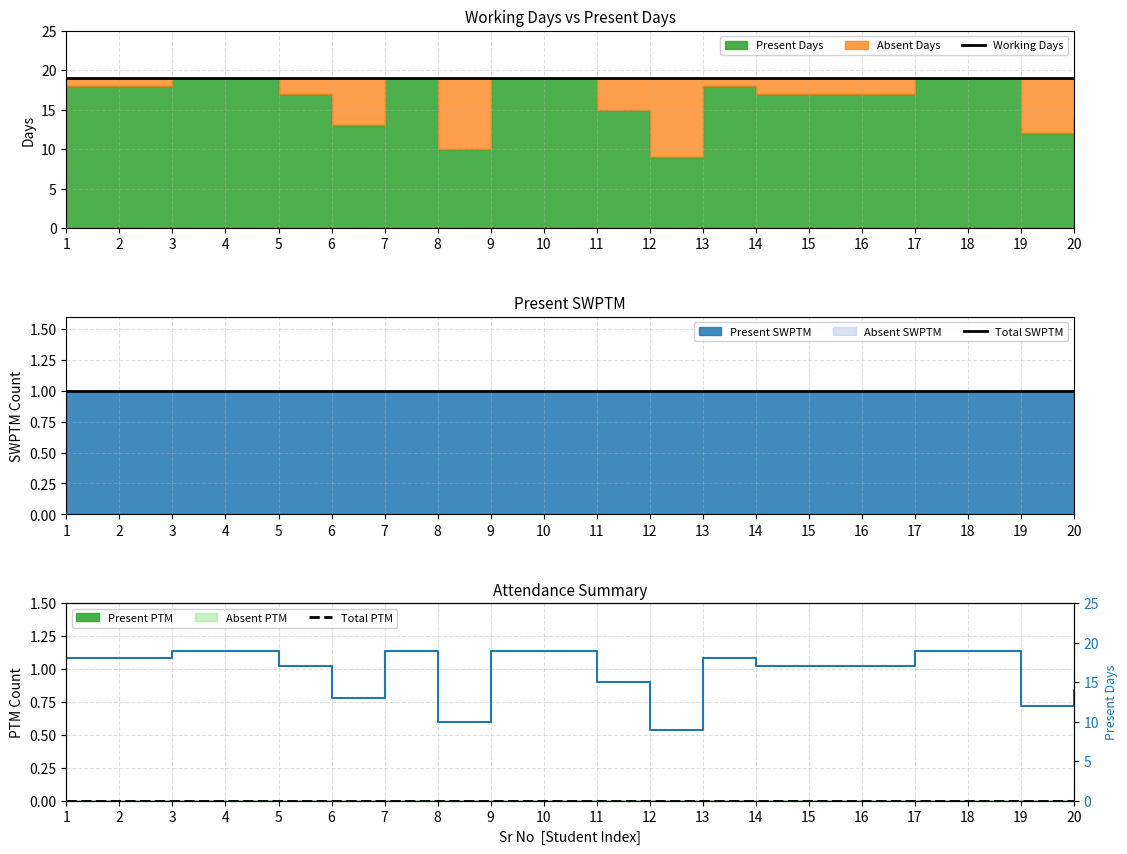

Which category has the highest value across all series?

1